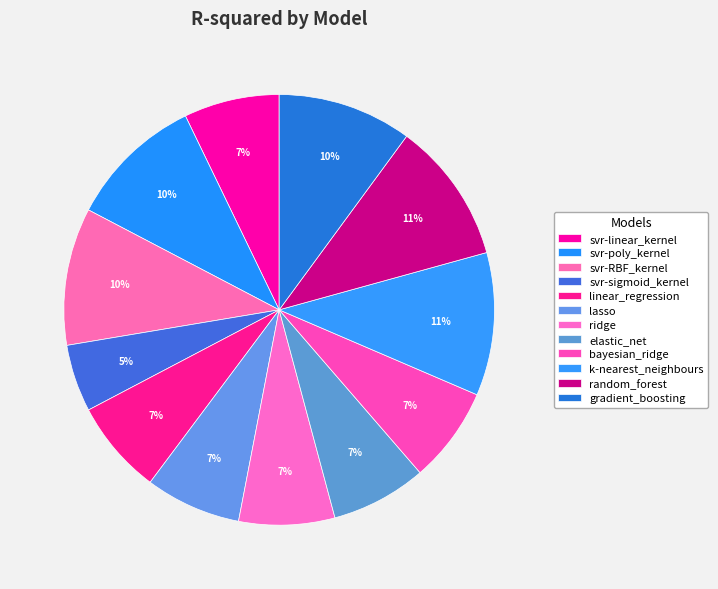

To the nearest percent, what is the average slice percentage?

8%